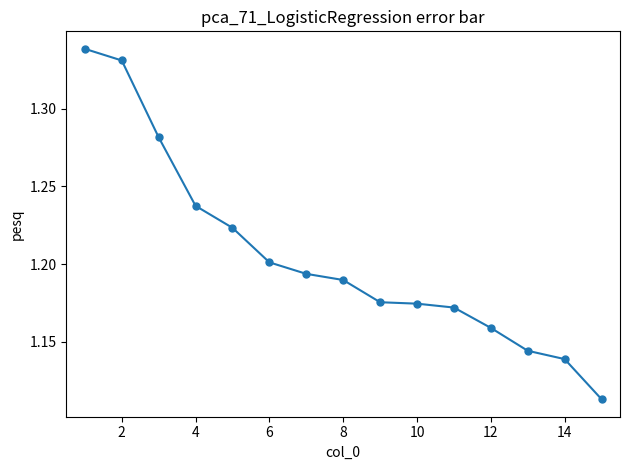

How many values are between 1 and 2?

15